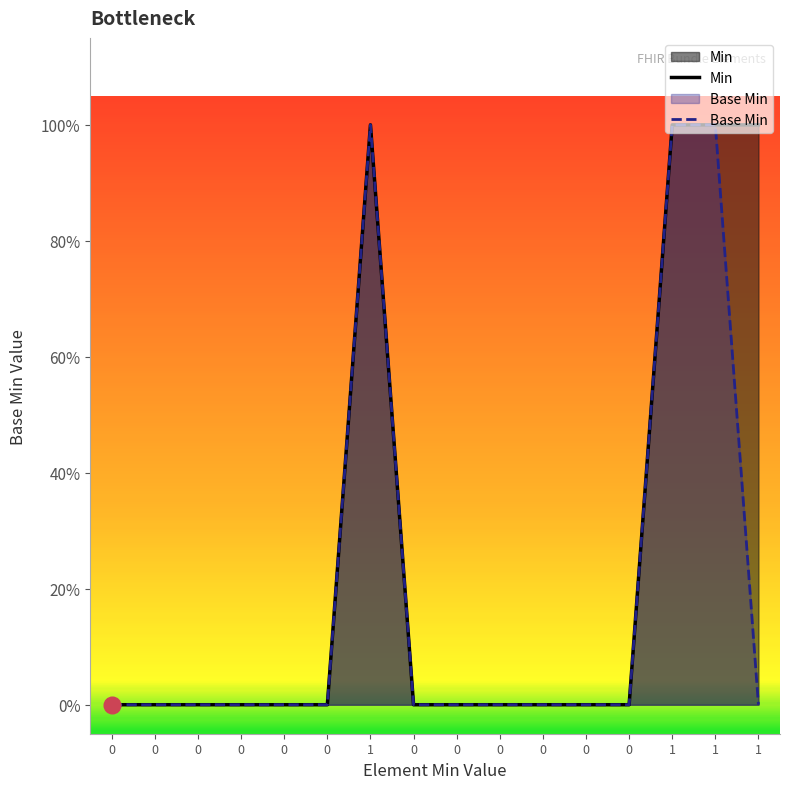

Where is the first local maximum for Base Min?

1